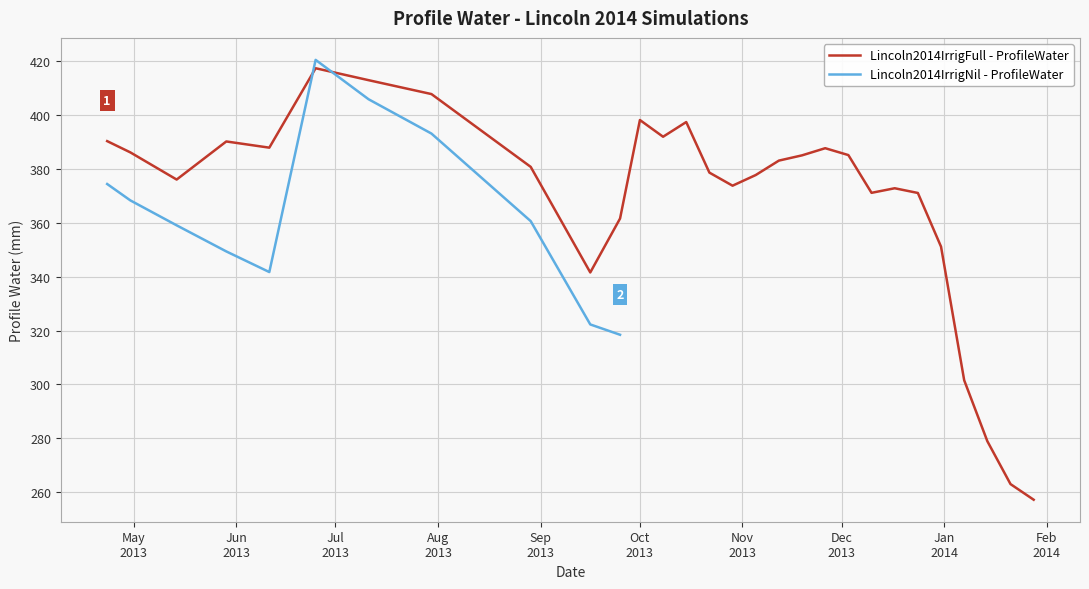

What is the difference between the second highest and minimum values?

155.6